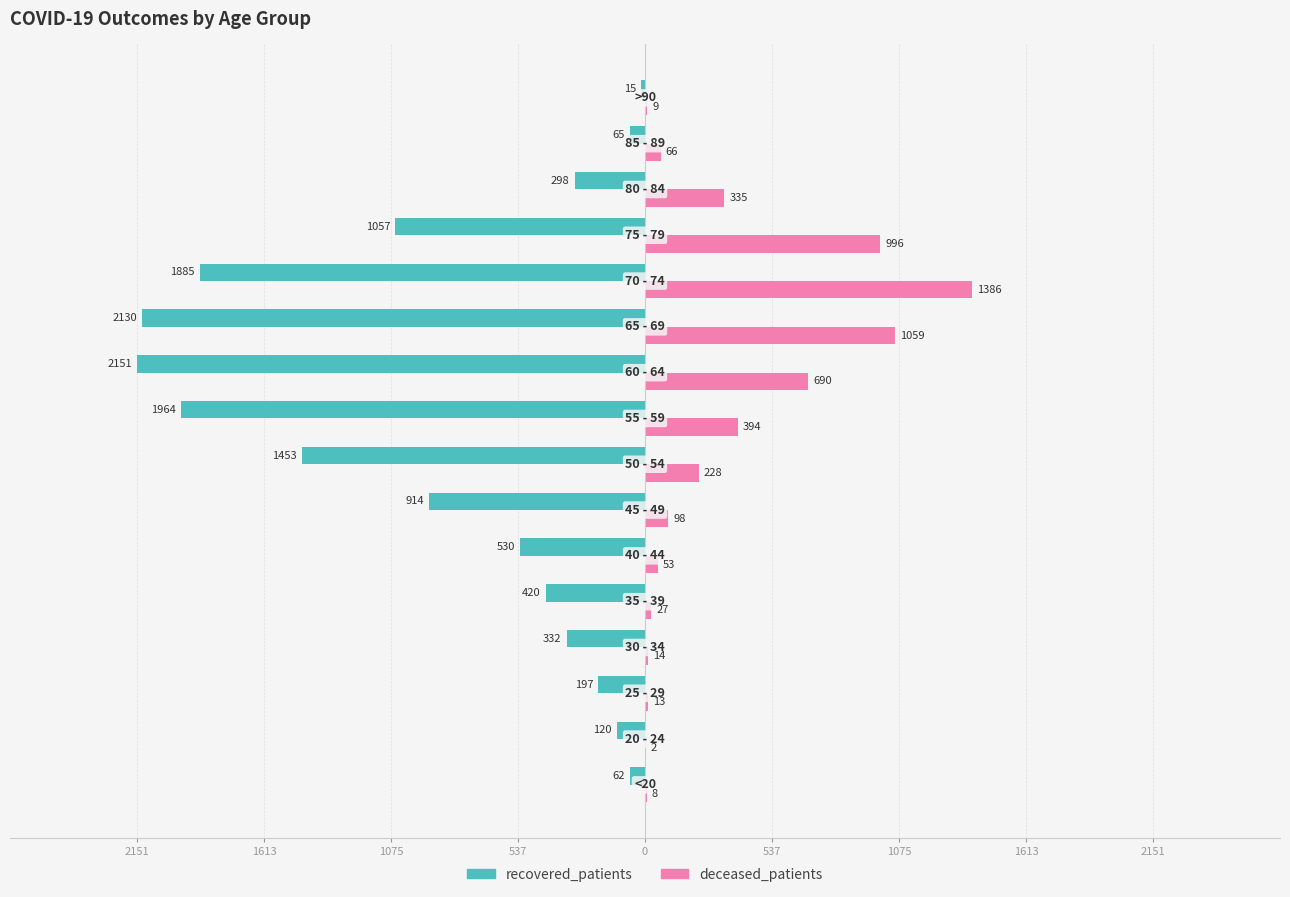

What are all the series names shown in the legend?

recovered_patients, deceased_patients